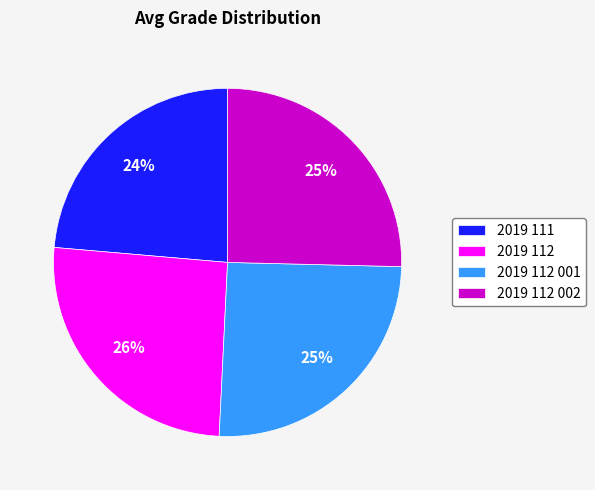

To the nearest percent, what percentage of the pie is 2019 111?

24%